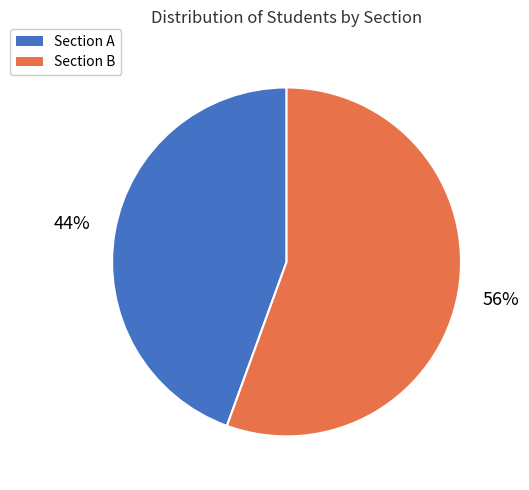

To the nearest percent, what is the average slice percentage?

50%